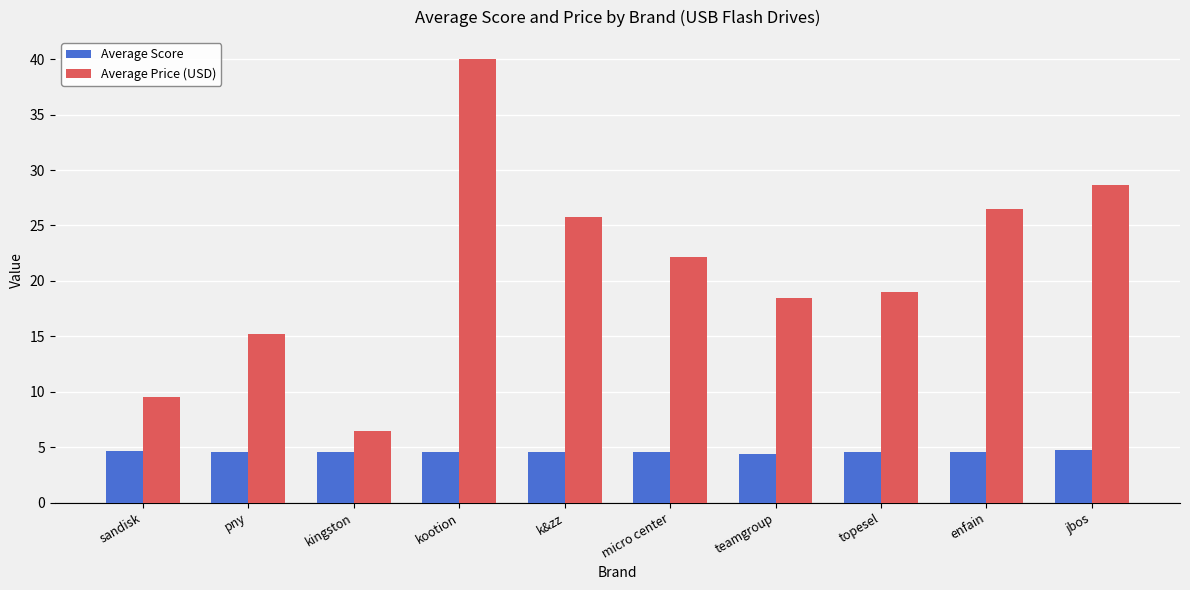

How many Average Score values are between 4 and 5?

10